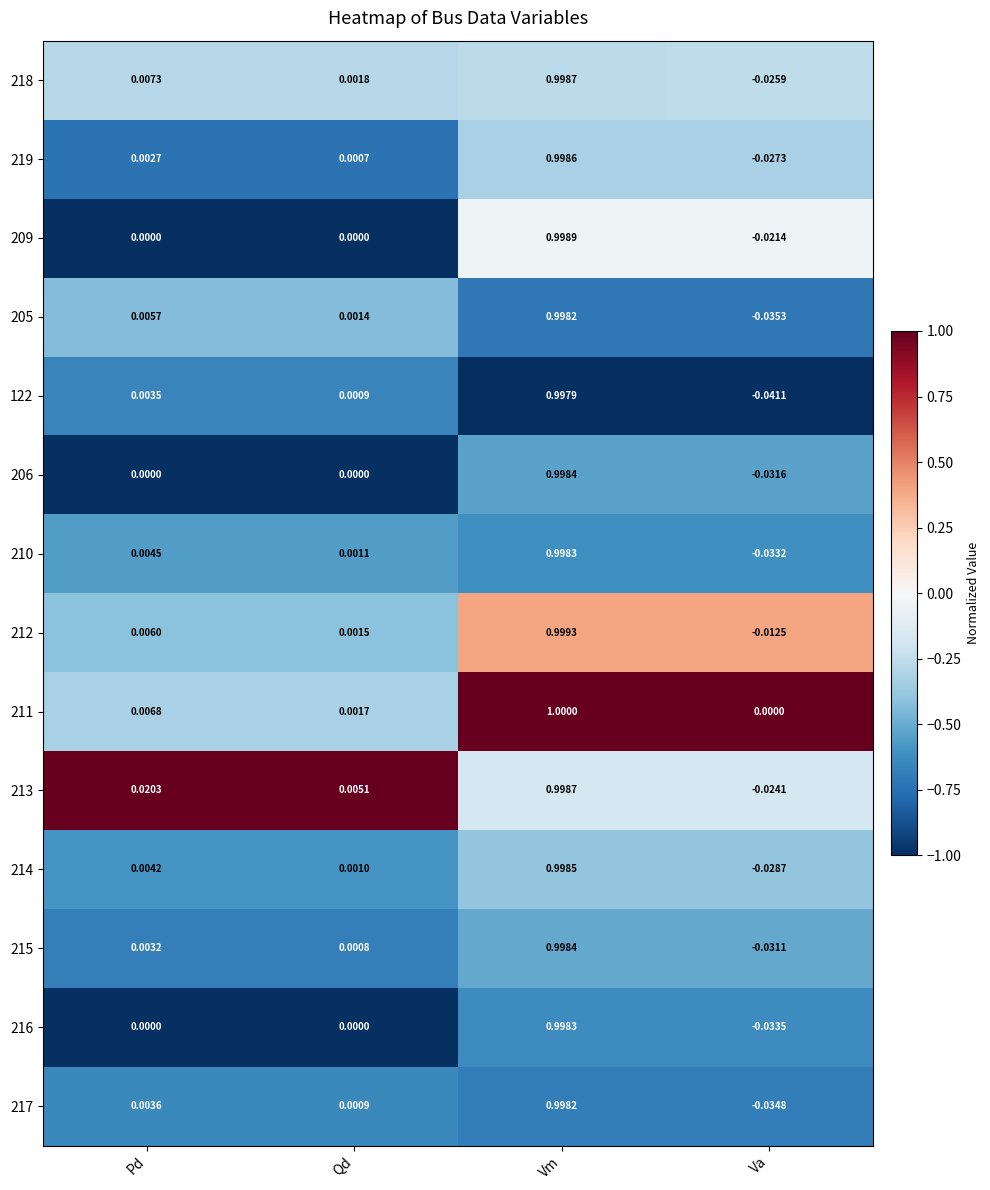

At which category is the sum across all series the highest?

Vm